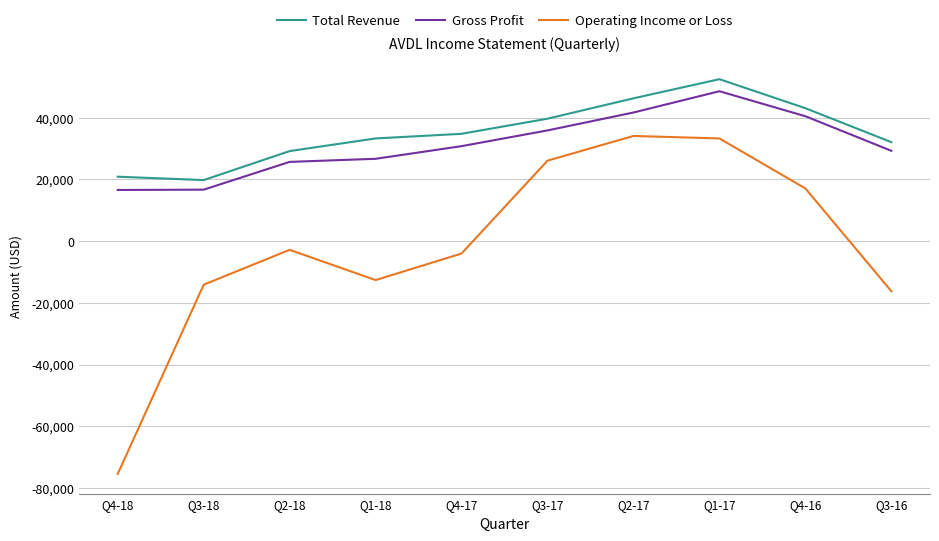

Where is Gross Profit nearest to the value 32600?

Q4-17